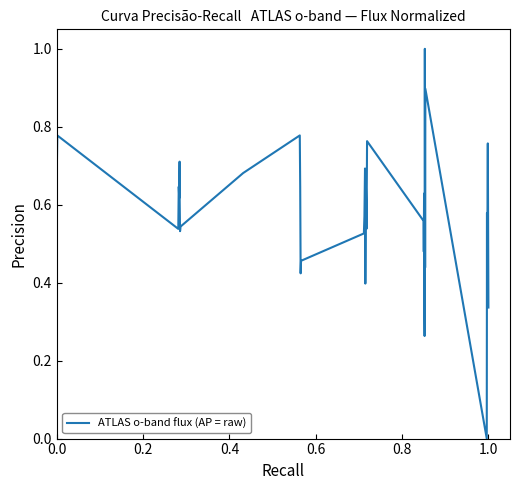

What is the difference between the maximum and minimum values?

1.0